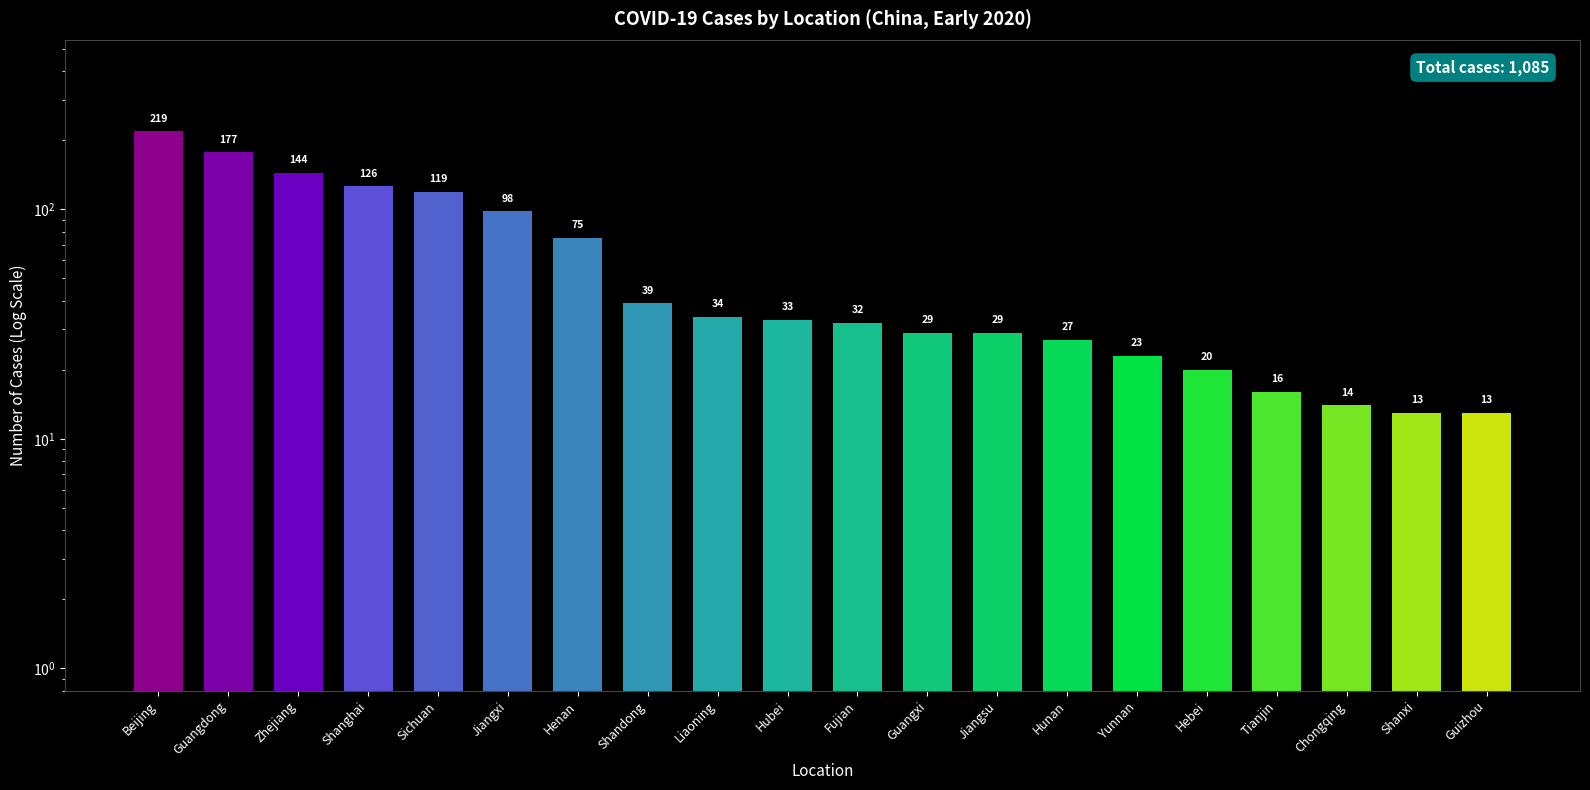

What is the difference between the second highest and second lowest values?

164